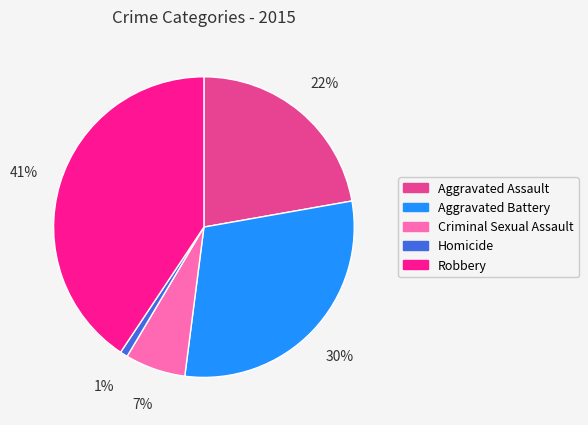

Does Aggravated Assault represent more than half of the total?

No